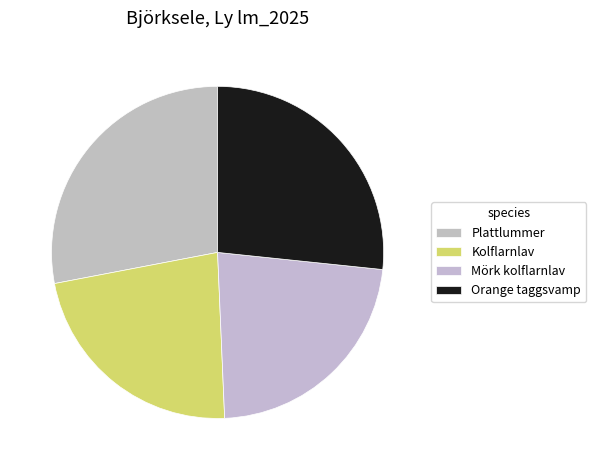

What is the ratio of the value at Orange taggsvamp to the value at Plattlummer?

1.0